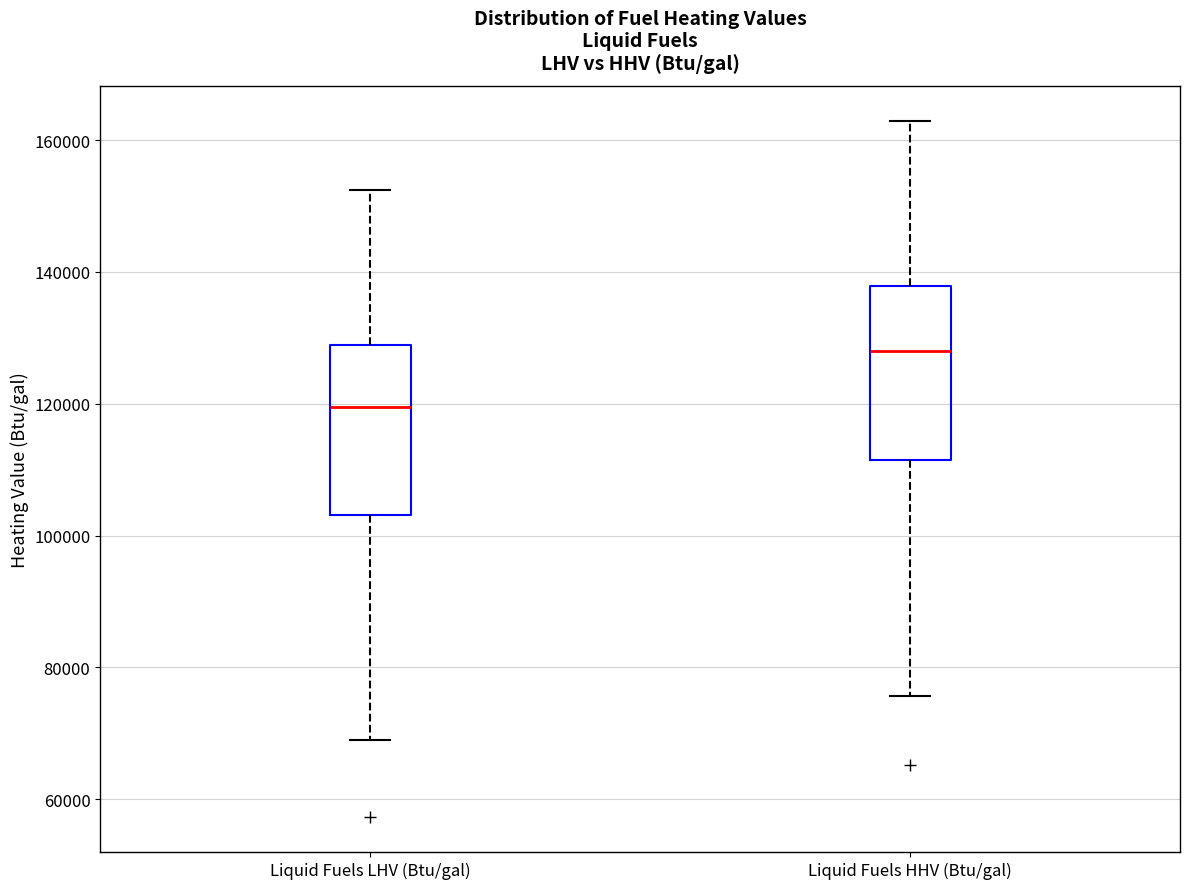

Reading left to right, transcribe this box plot: for each box, give where its median line is, the range the box spans, and where its two whiskers end, as read against the y-axis. The values are not printed on the chart, so give them approximately, as read against the axis.

Liquid Fuels LHV (Btu/gal): median 120000, box 104000 to 128000, whiskers 68000 to 152000
Liquid Fuels HHV (Btu/gal): median 128000, box 112000 to 138000, whiskers 76000 to 162000